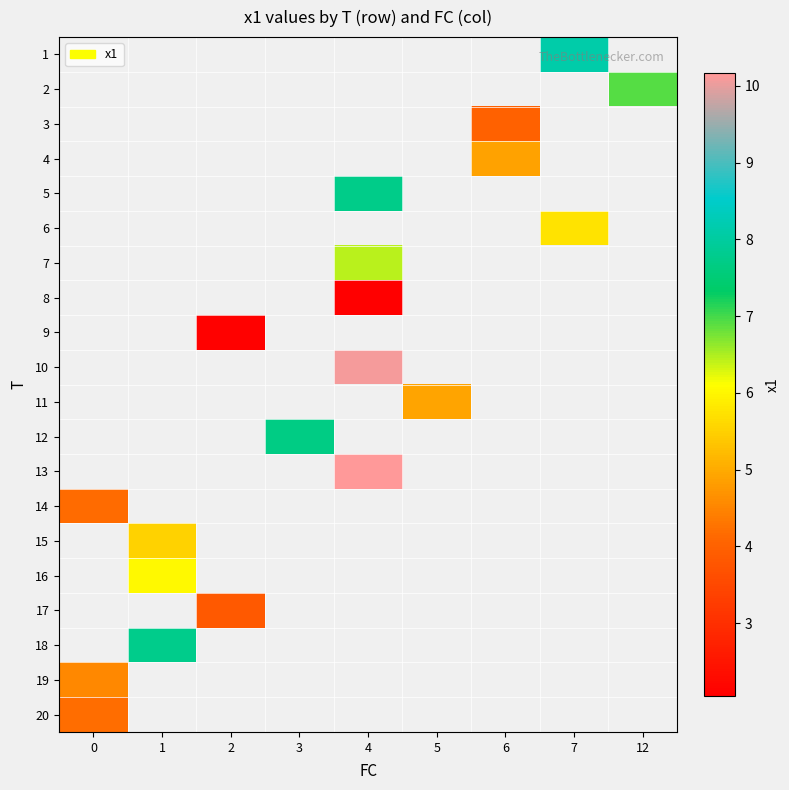

Rank the categories by row_16 value from lowest to highest.

0, 1, 2, 3, 4, 5, 6, 7, 12